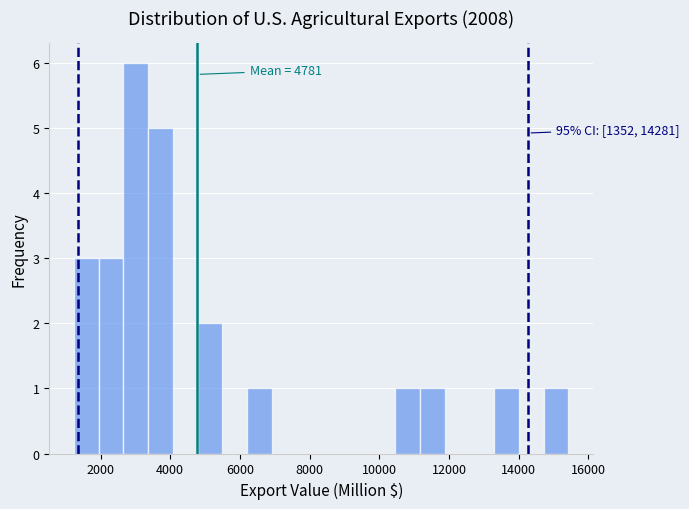

Read against the x-axis, roughly where is the centre of the tallest bar?

3000